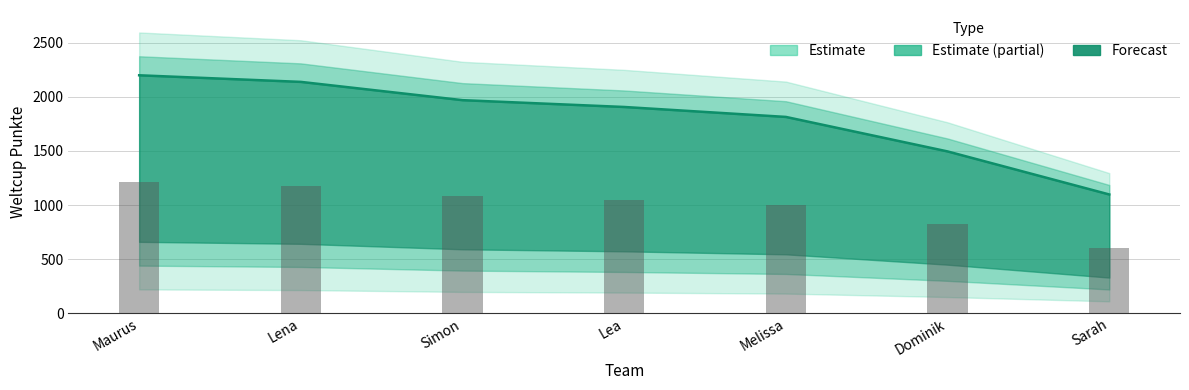

At which label is Weltcup Punkte closest to 1649?

Dominik